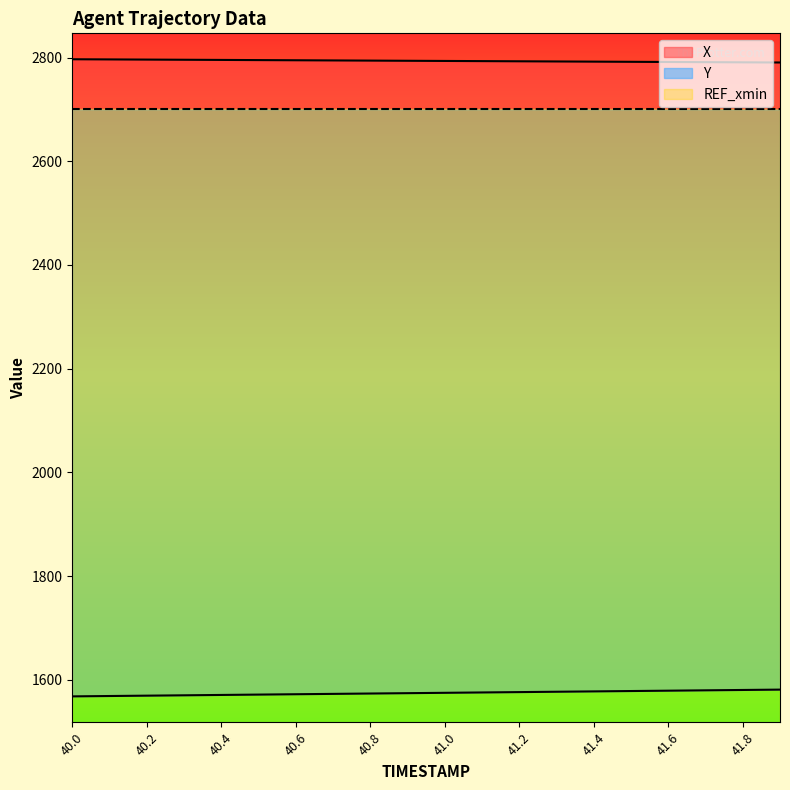

List the labels in order of X value, largest first.

40.0, 40.1, 40.2, 40.3, 40.4, 40.5, 40.6, 40.7, 40.8, 40.9, 41.0, 41.1, 41.2, 41.3, 41.4, 41.5, 41.6, 41.7, 41.8, 41.9